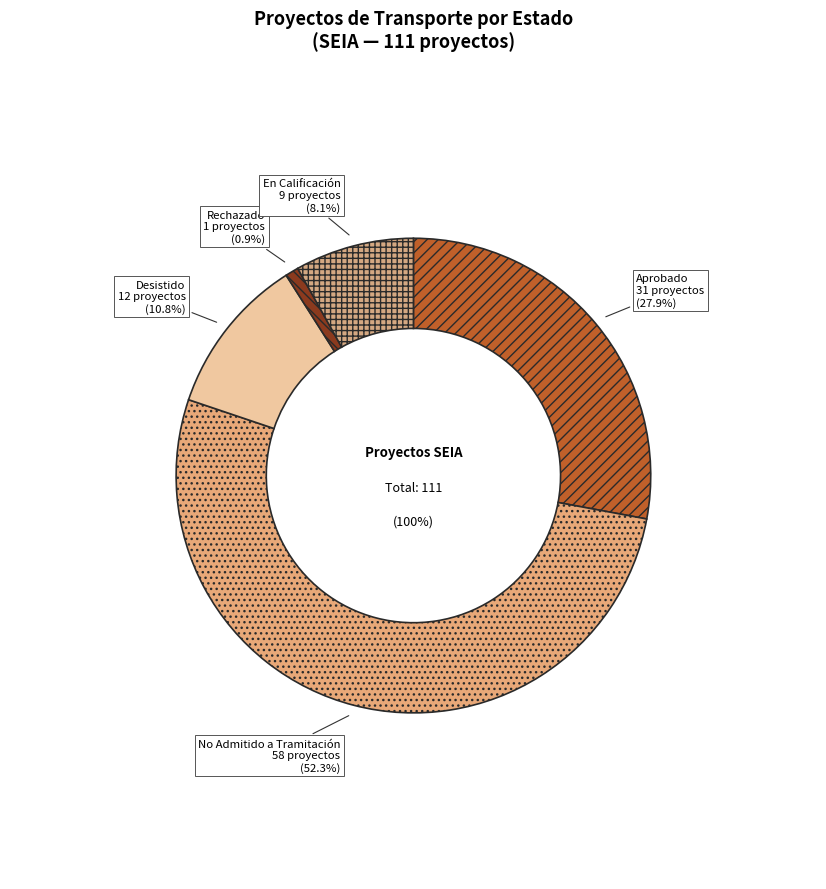

Is EIA the majority of the pie?

No